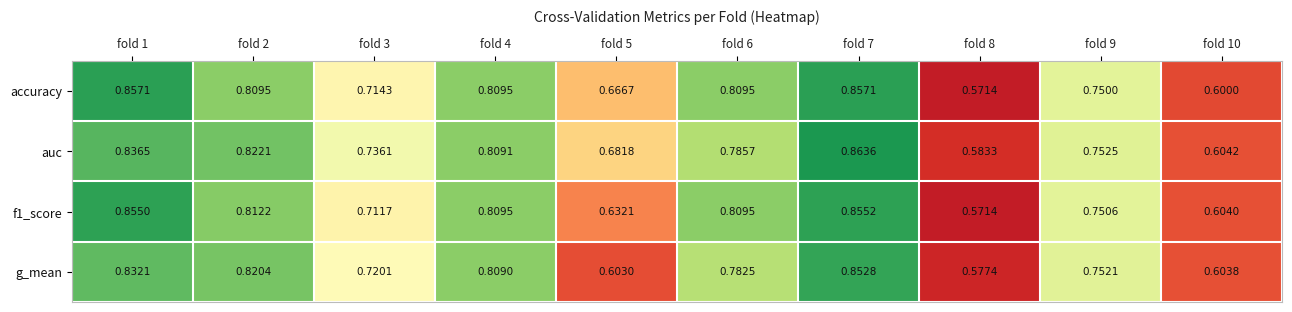

Which series changed the most between fold 1 and fold 2?

accuracy